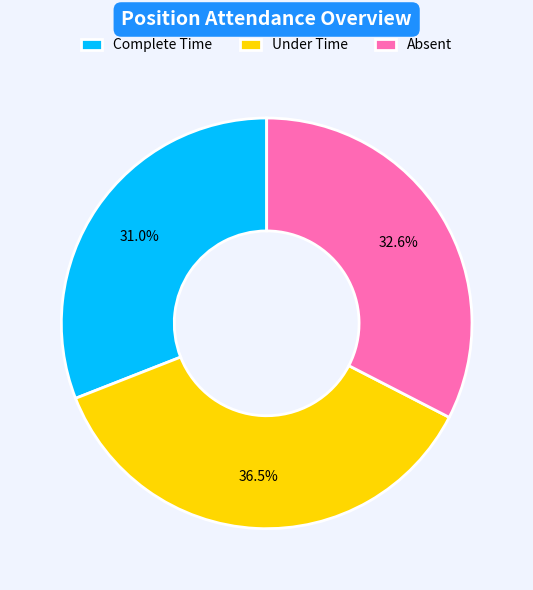

Does Under Time account for over 50% of the chart?

No